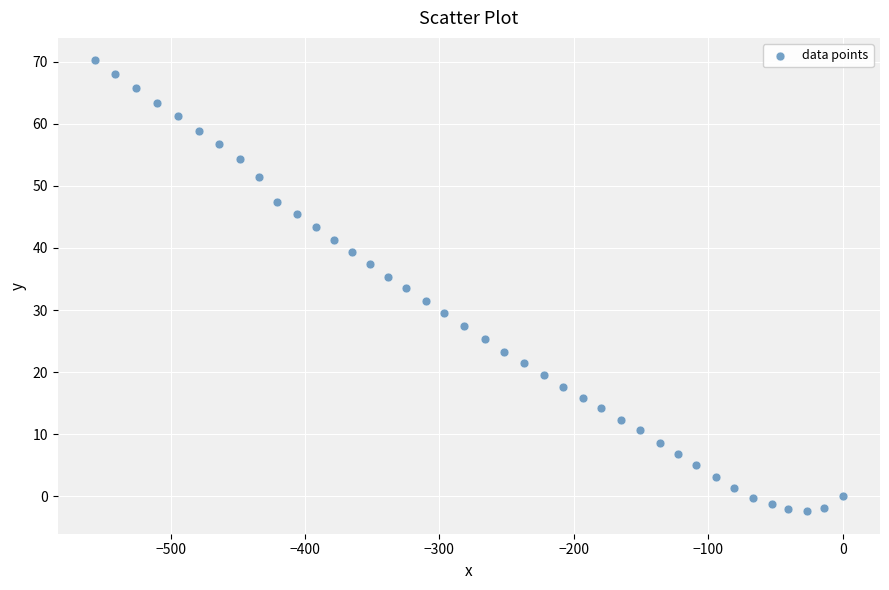

What is the range of X values (max minus min)?

556.1